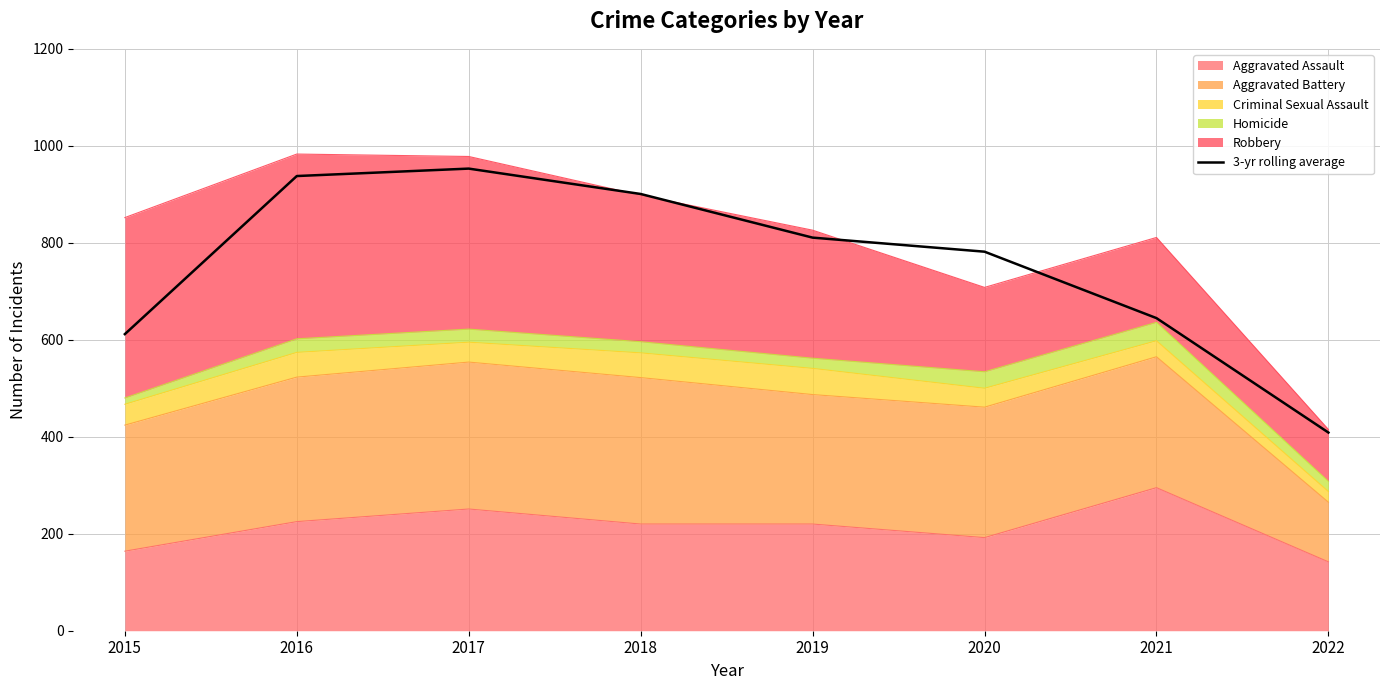

List the labels in order of value, largest first.

2017, 2016, 2018, 2019, 2020, 2021, 2015, 2022